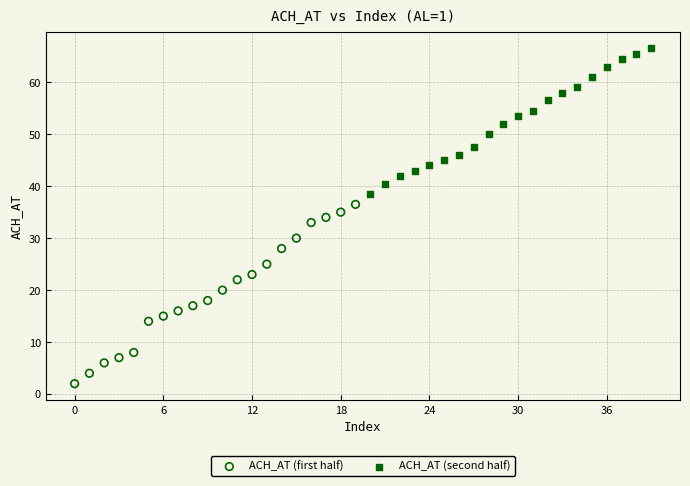

Which series has the widest spread of Y values?

ACH_AT (first half)